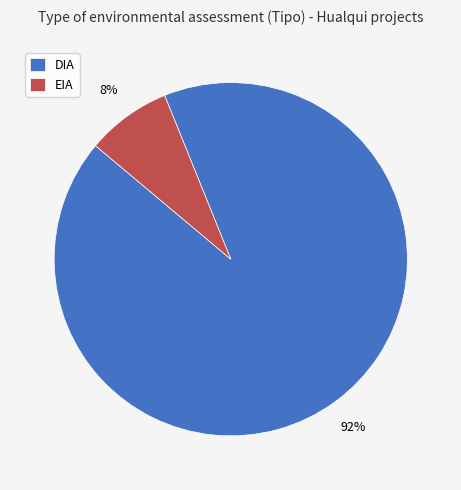

Count the number of slices in the pie.

2